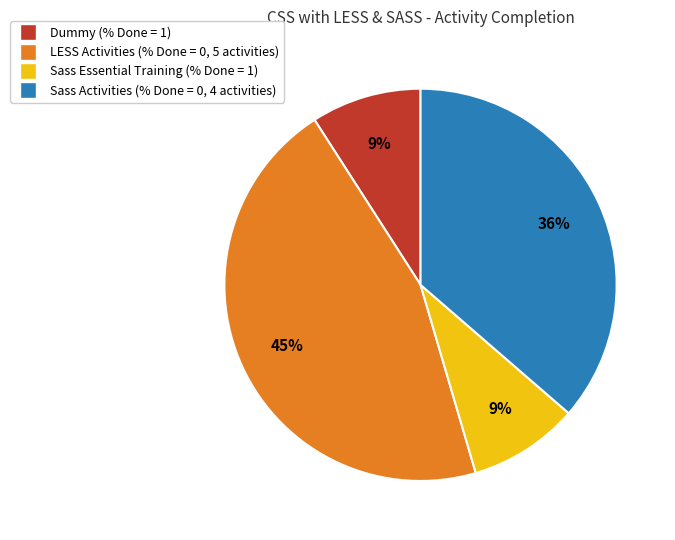

Does any single category account for the majority?

No